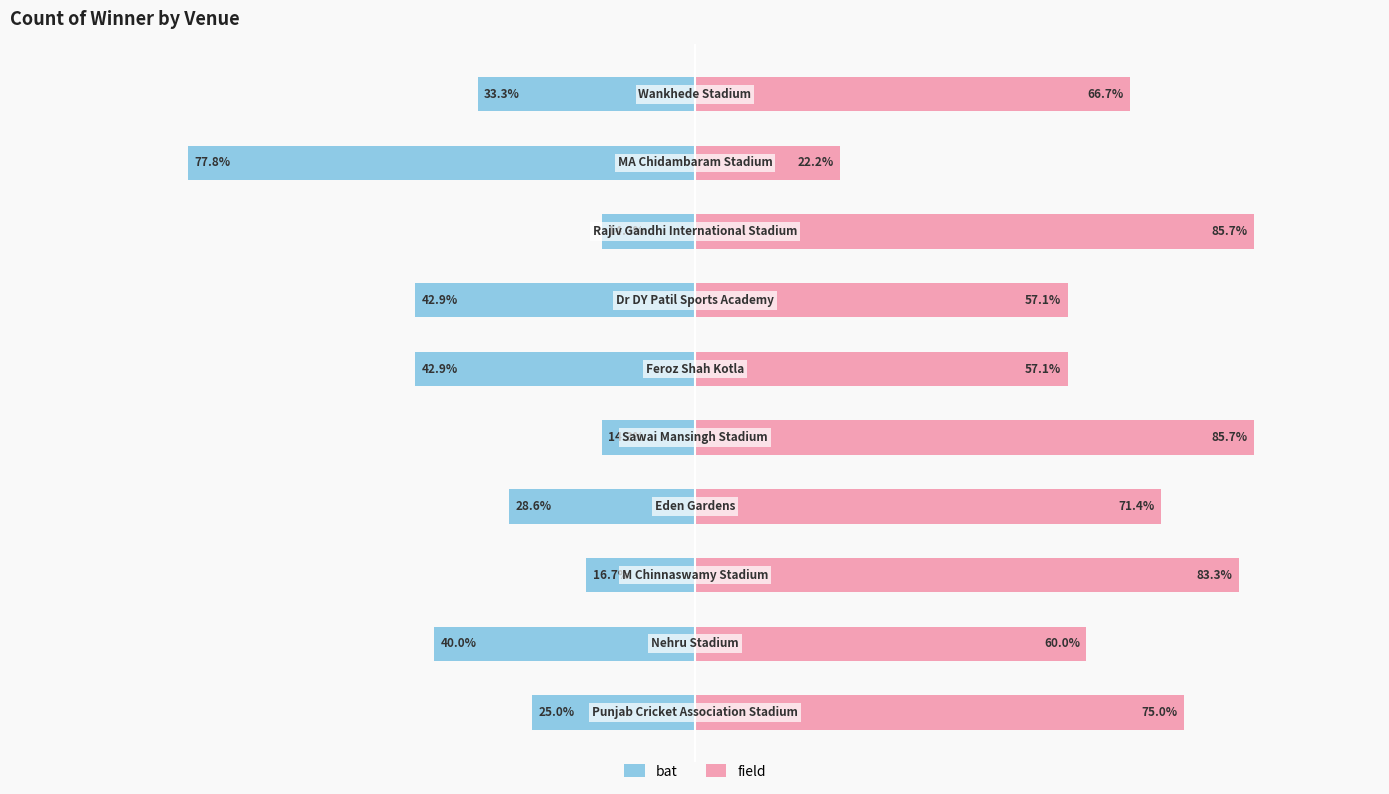

What is the sum of all bat values?

-335.6